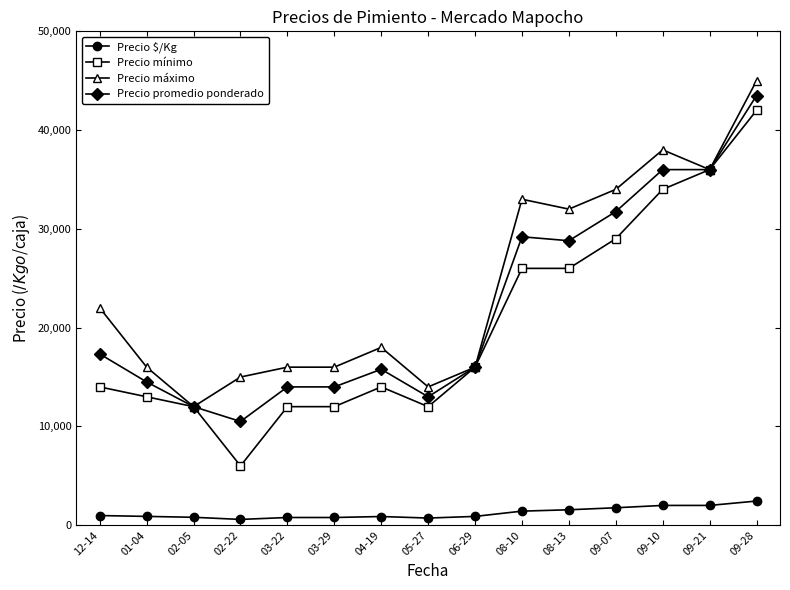

Does the chart display data point markers on the line(s)?

Yes